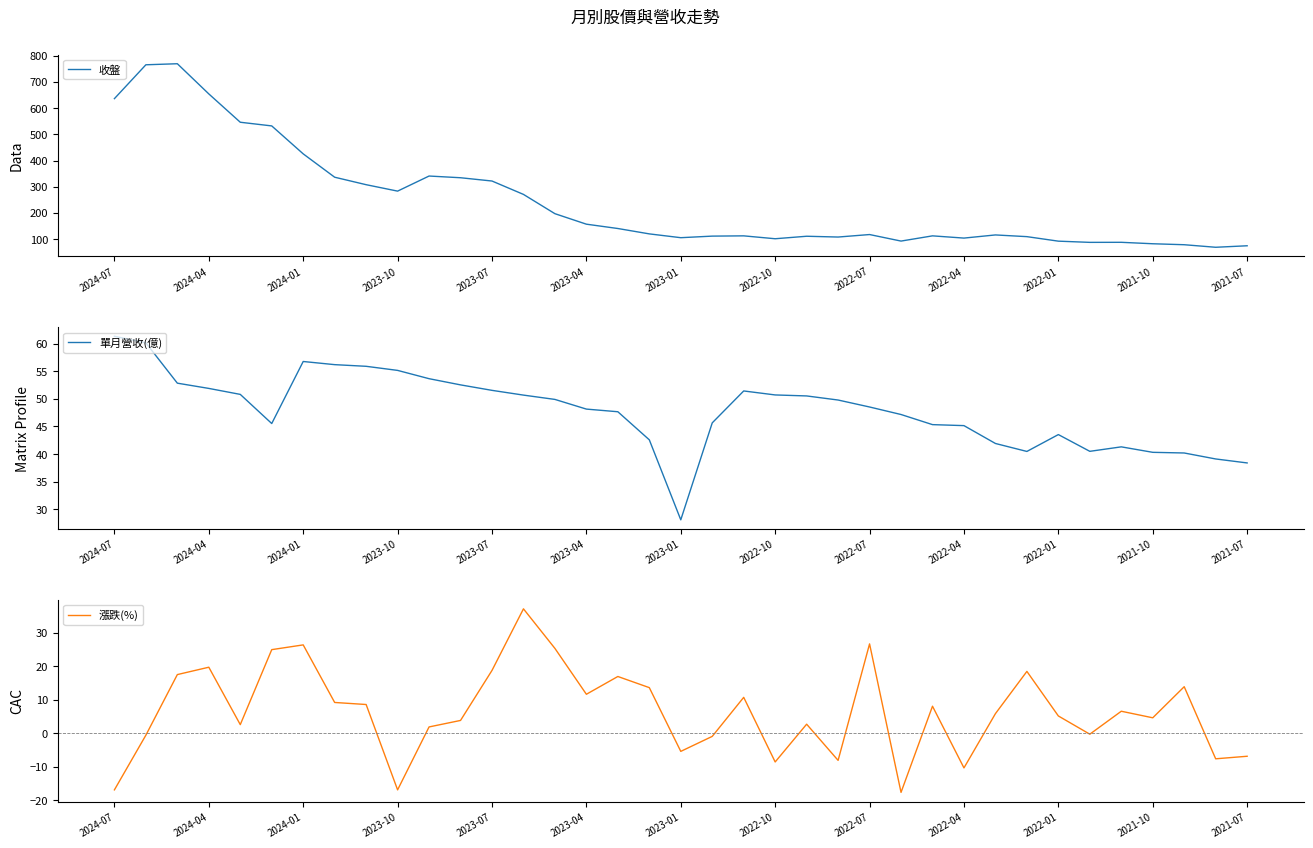

At which label does 收盤 first exceed 118?

2024-07